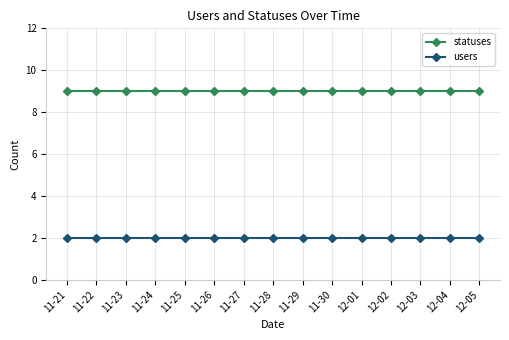

What are all the series names shown in the legend?

statuses, users